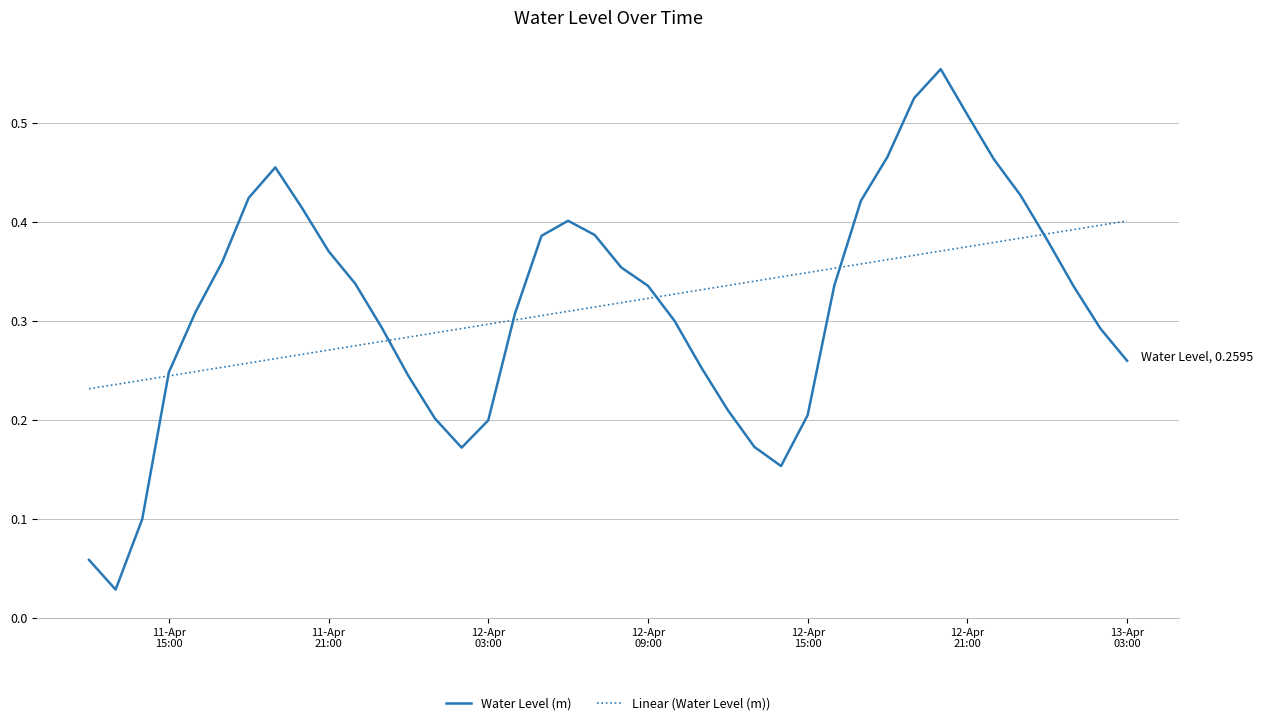

Which series has the largest range (max minus min)?

Water Level (m)